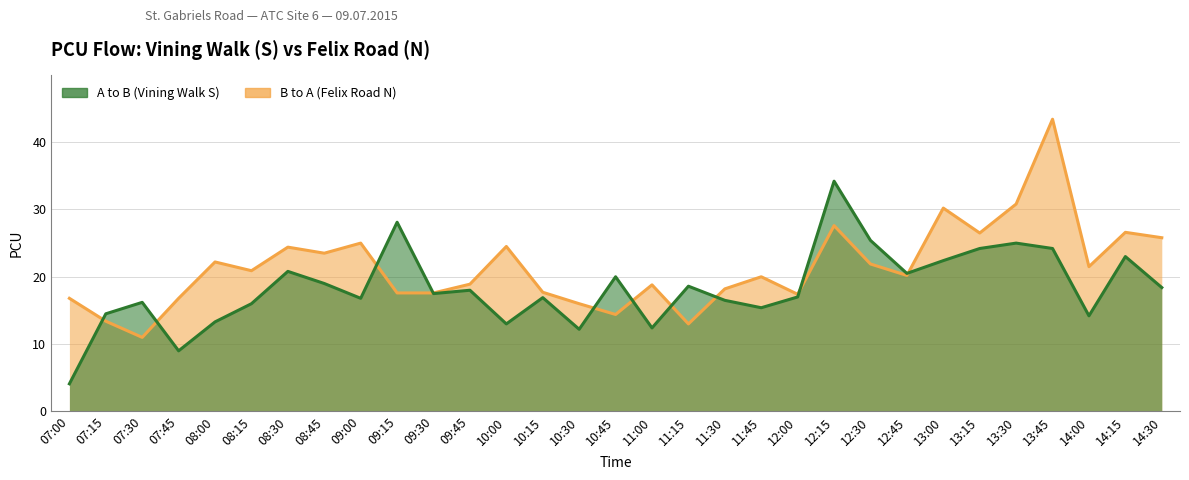

Does the chart have visible grid lines?

Yes